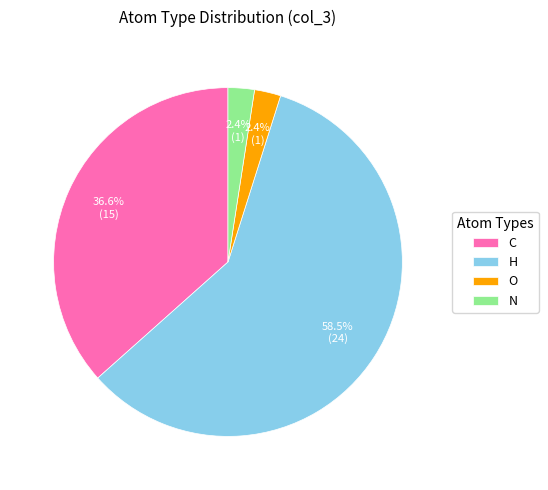

Between N and C, which is larger?

C